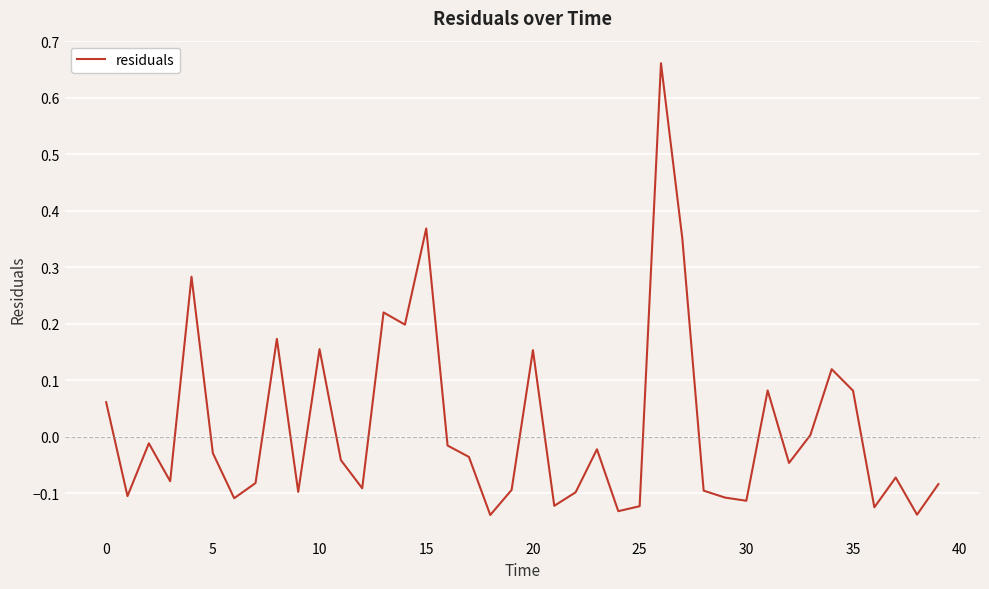

What is the difference between the maximum and minimum values?

0.8